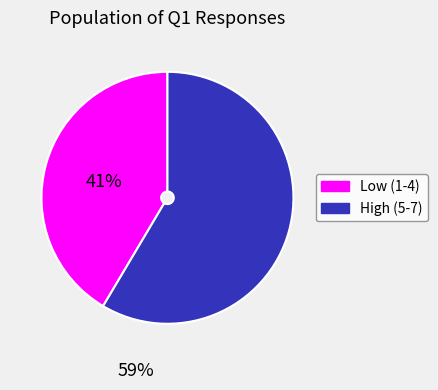

The Low (1-4) slice represents 33% of the pie. True or false?

False